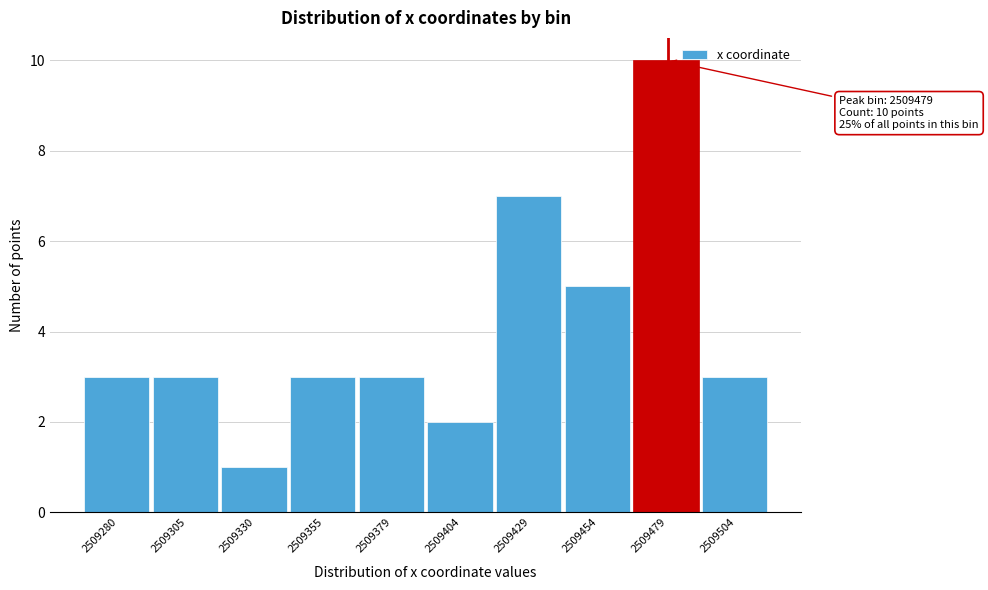

Reading left to right, list all the values displayed in this chart.

2509280=3	2509305=3	2509330=1	2509355=3	2509379=3	2509404=2	2509429=7	2509454=5	2509479=10	2509504=3